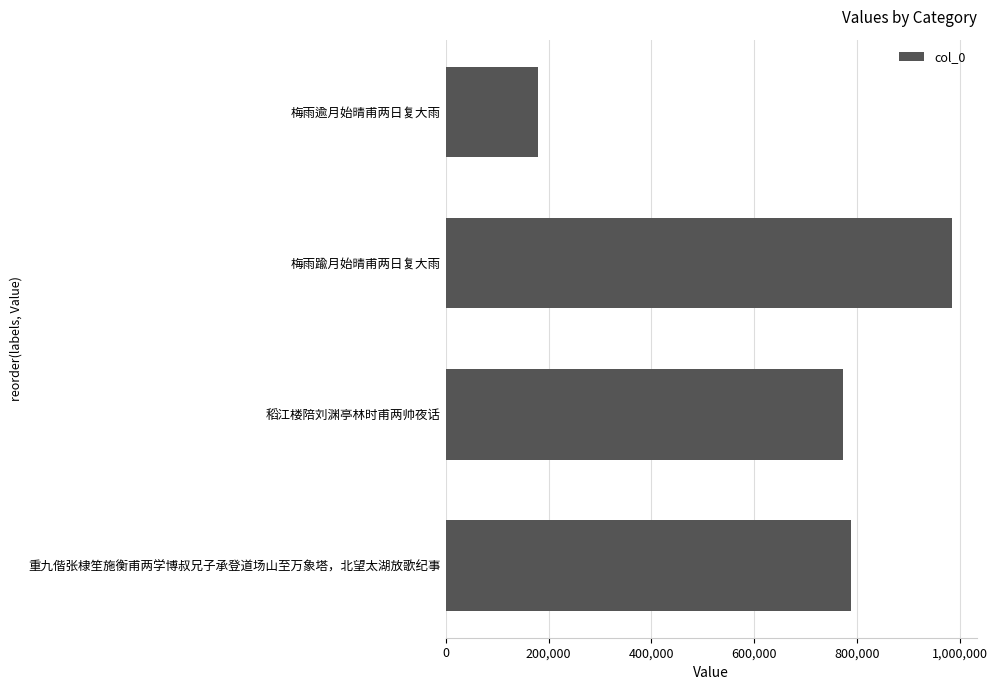

True or false: the data shows 773294 at 稻江楼陪刘渊亭林时甫两帅夜话.

True